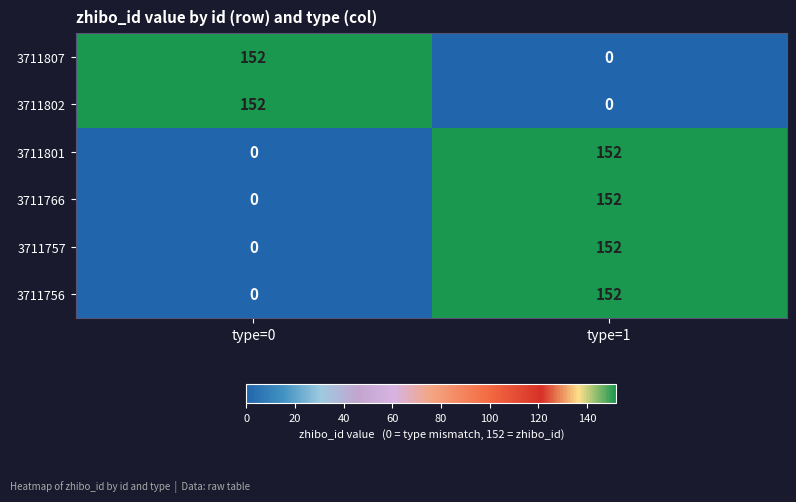

What is the maximum value for 3711757?

152